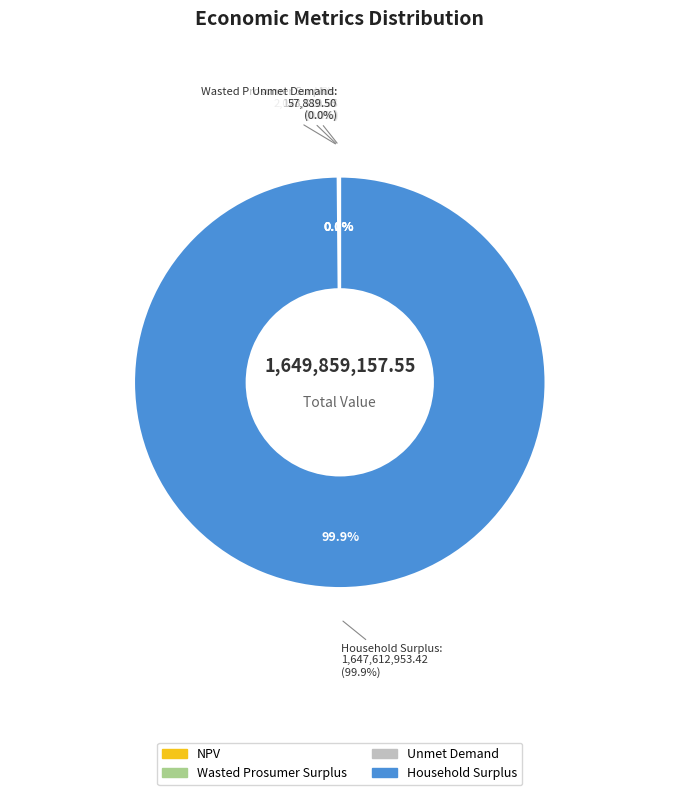

To the nearest percent, what is the difference between the largest and smallest slice percentages?

100%